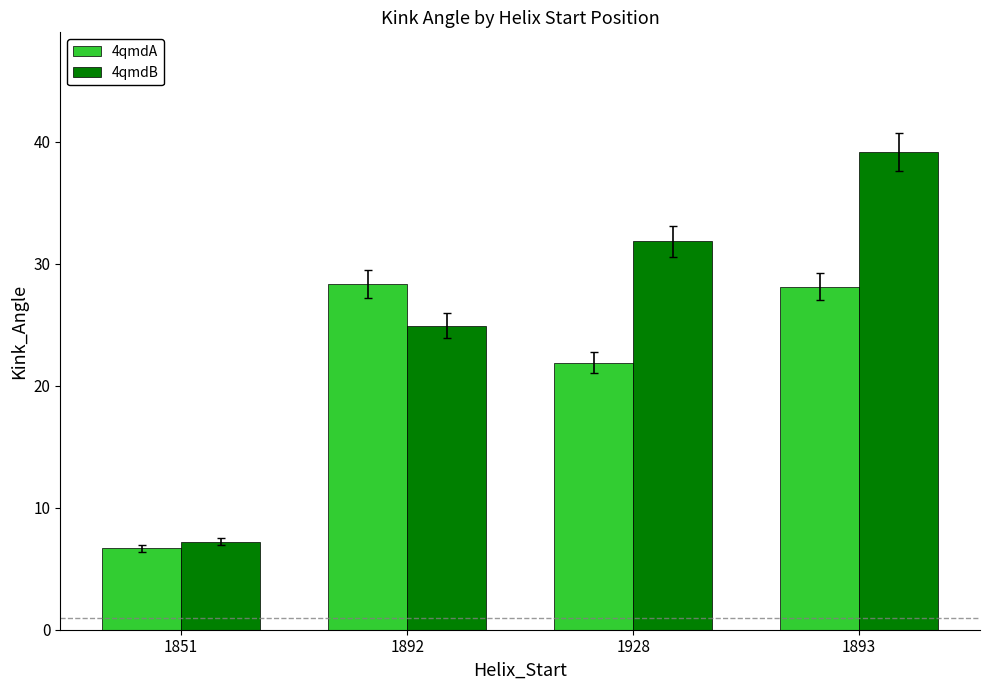

Which series has the largest total across all categories?

4qmdB